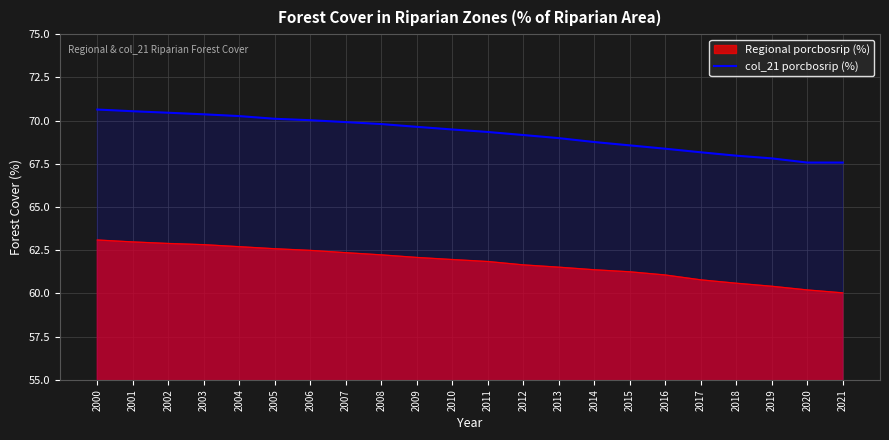

At which category does the chart reach its peak across all series?

2000